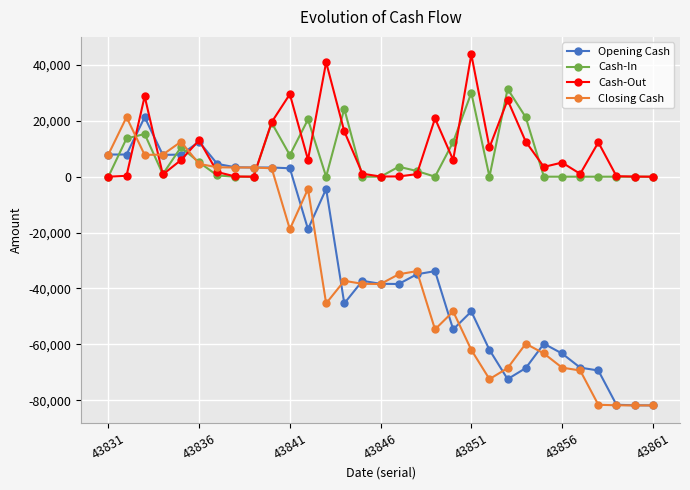

True or false: Closing Cash and Cash-Out cross at least once.

True